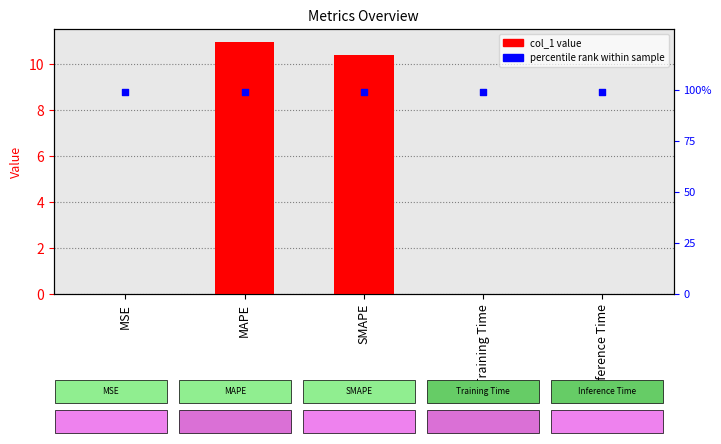

Which series has the largest total across all categories?

percentile rank within sample